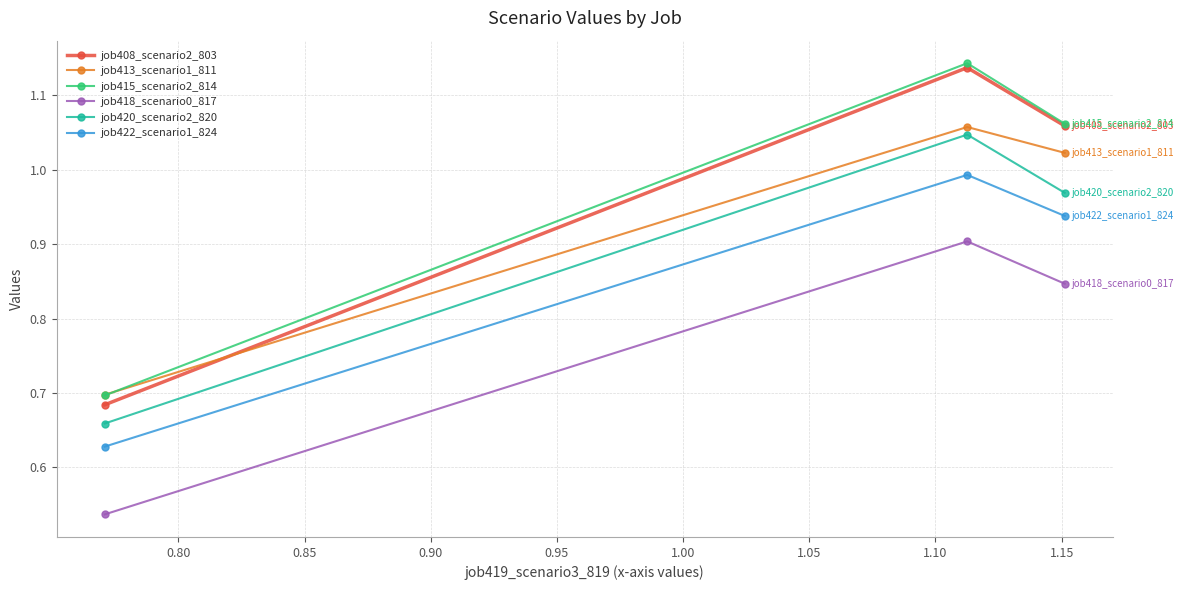

At how many categories does at least one series exceed 0?

3